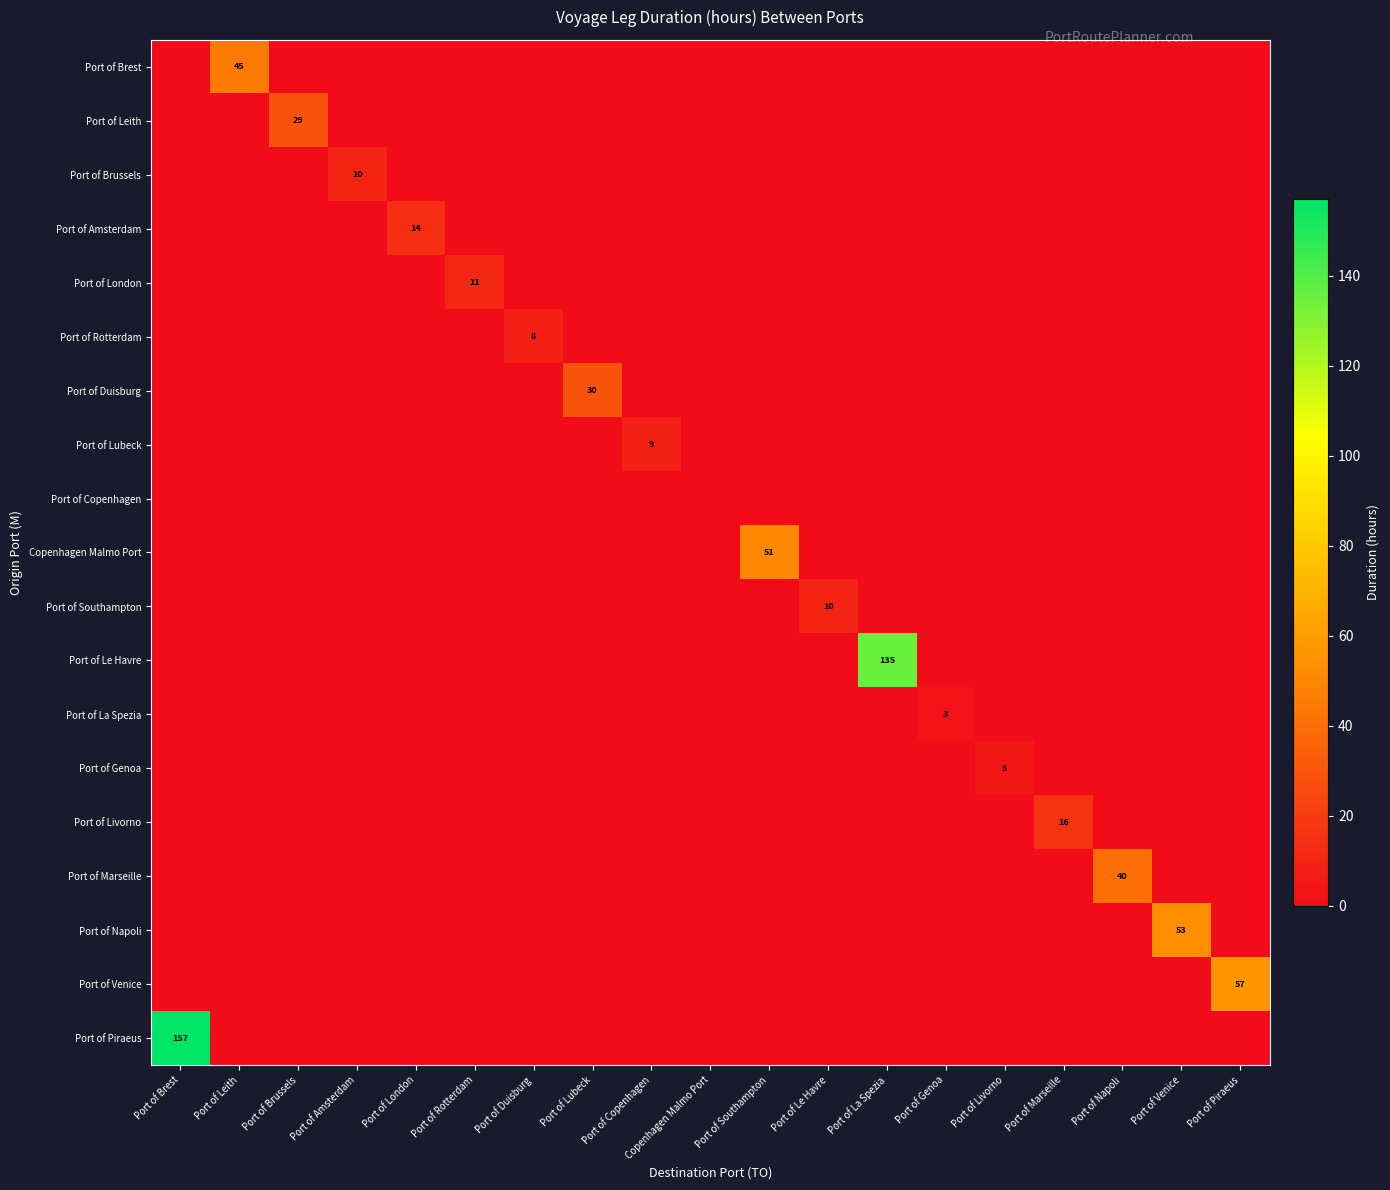

Which has a higher value, Copenhagen Malmo Port or Port of Brest?

Copenhagen Malmo Port